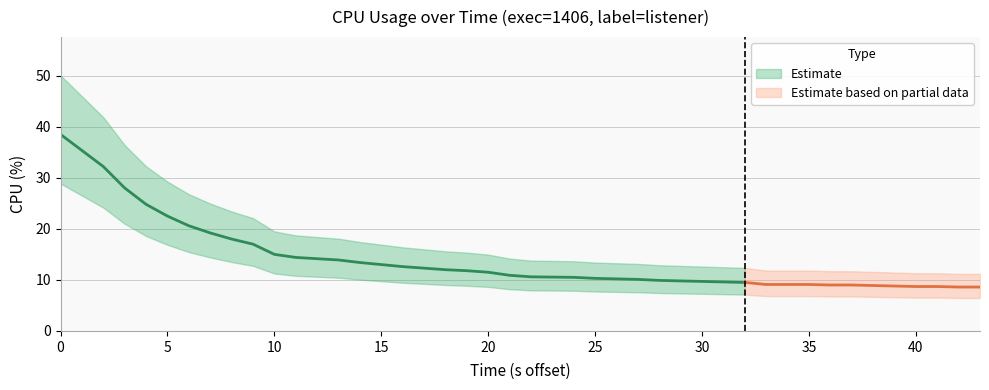

What is the greatest value displayed?

38.5